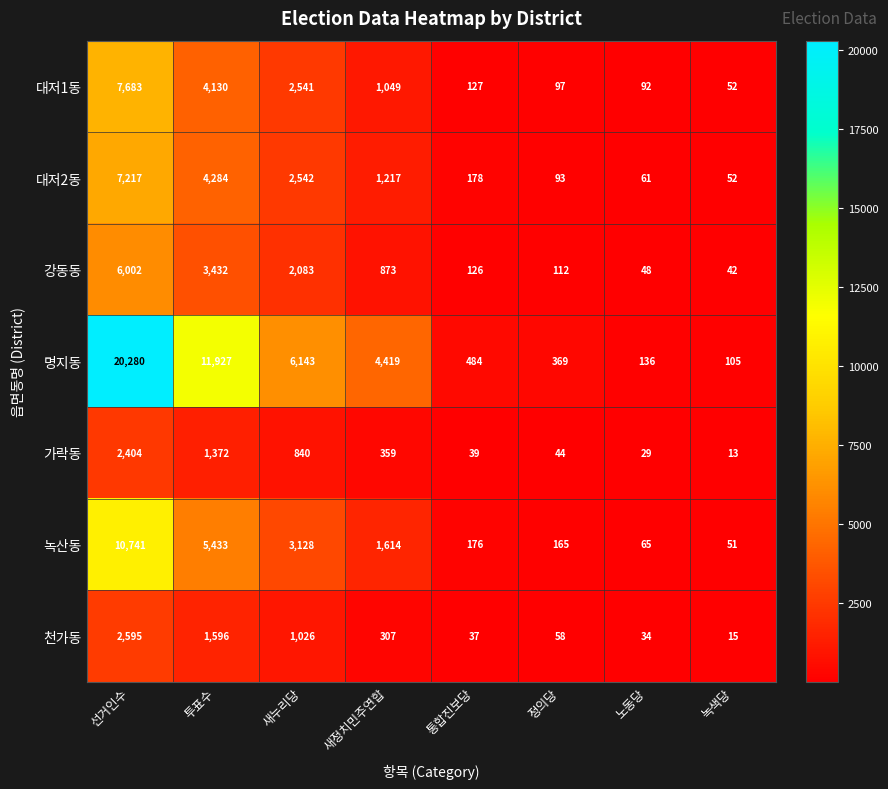

Between 통합진보당 and 정의당, which series saw the biggest shift?

명지동